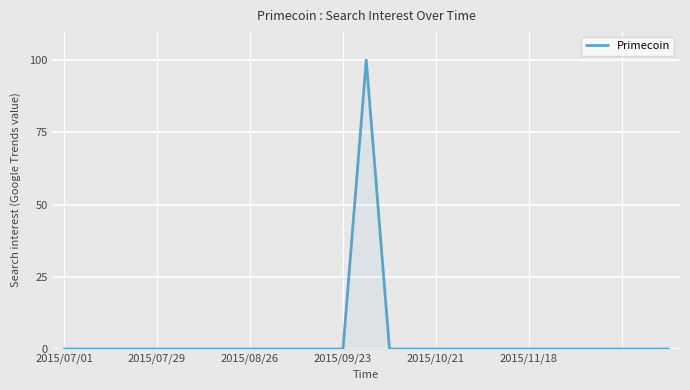

What is the difference between the maximum and minimum values?

100